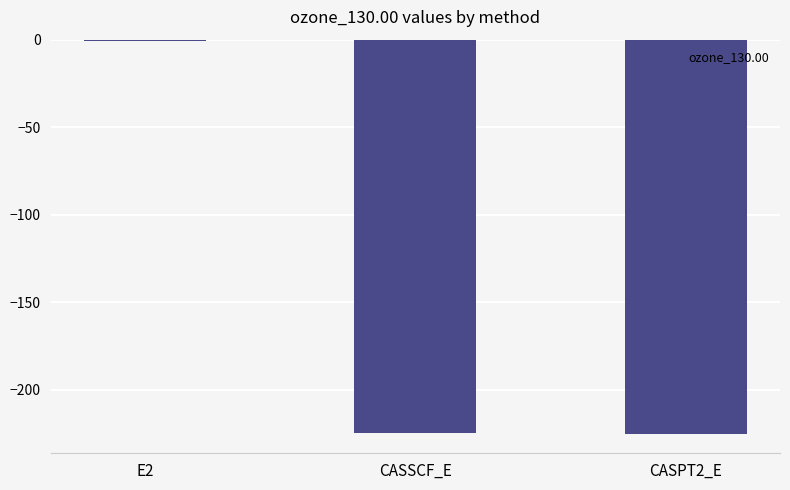

Which category has the highest value across all series?

E2